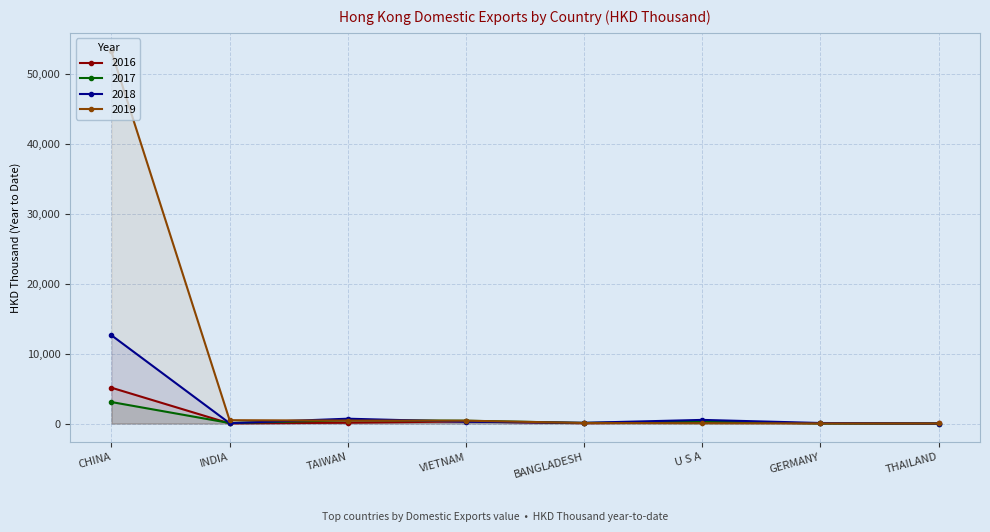

List the labels in order of 2019 value, largest first.

CHINA, INDIA, TAIWAN, VIETNAM, BANGLADESH, U S A, GERMANY, THAILAND